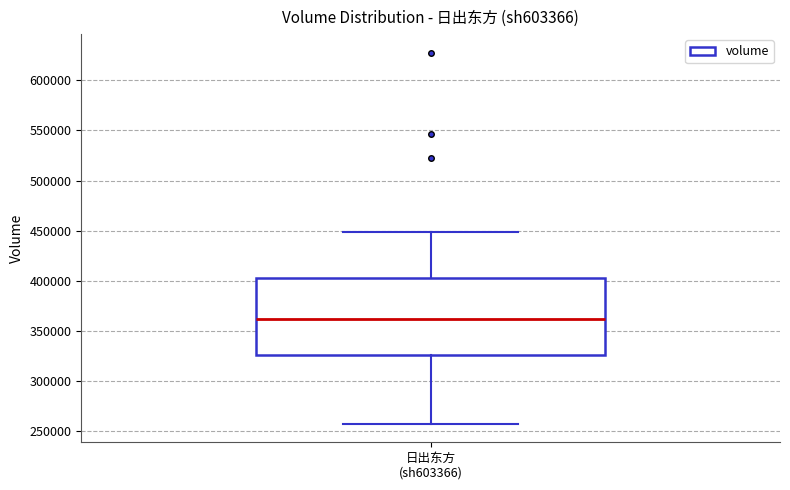

Where does the median line of the box for 日出东方 (sh603366) sit on the y-axis? The values are not printed on the chart, so give them approximately, as read against the axis.

360000